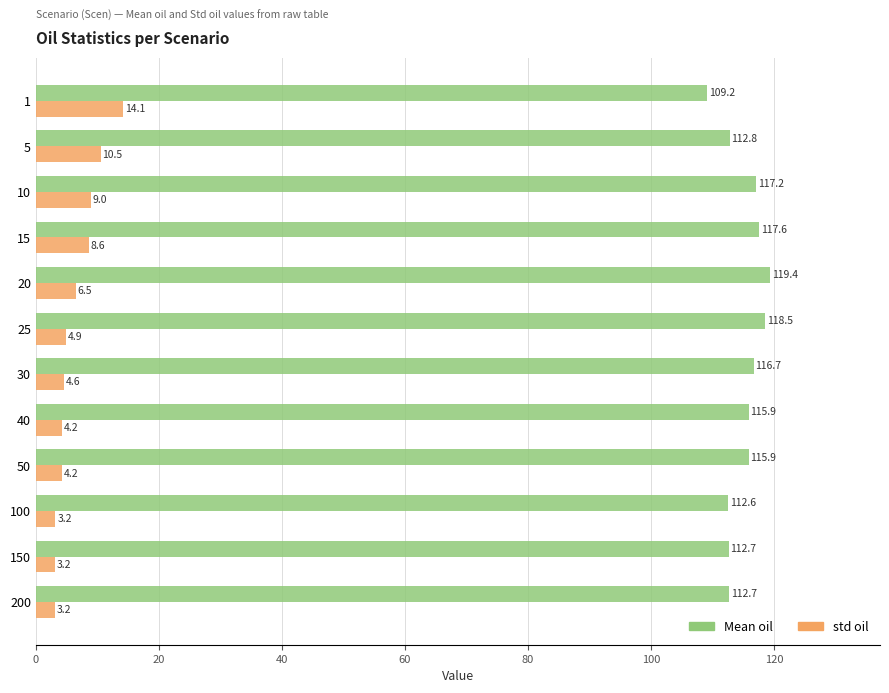

The value of std oil at 15 is 13.9. True or false?

False